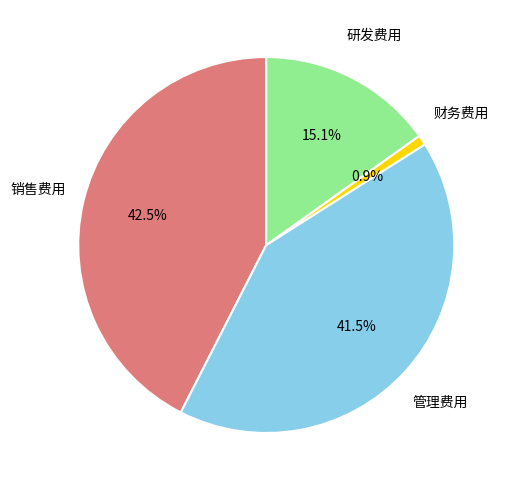

Which slice is the largest?

销售费用